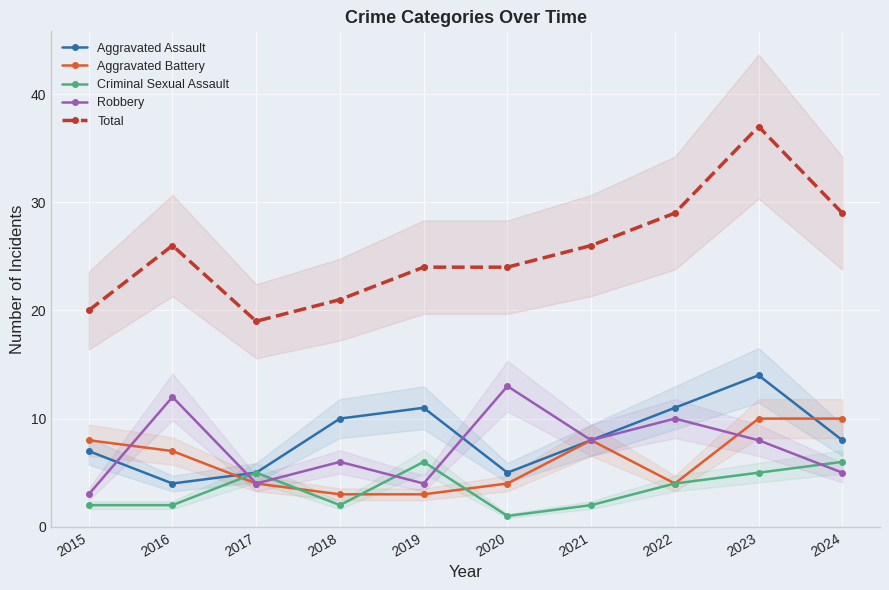

Count the number of categories in the chart.

10